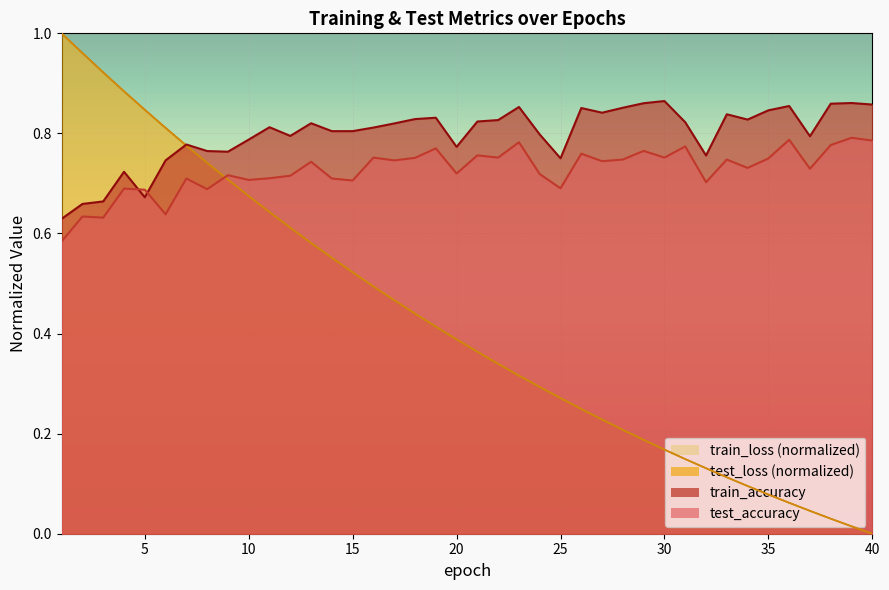

Reading left to right, what are all the values shown in this chart?

test_accuracy: 0.6	0.6	0.6	0.7	0.7	0.6	0.7	0.7	0.7	0.7	0.7	0.7	0.7	0.7	0.7	0.8	0.7	0.8	0.8	0.7	0.8	0.8	0.8	0.7	0.7	0.8	0.7	0.7	0.8	0.8	0.8	0.7	0.7	0.7	0.8	0.8	0.7	0.8	0.8	0.8
test_loss: 1.0	1.0	0.9	0.9	0.8	0.8	0.8	0.7	0.7	0.7	0.6	0.6	0.6	0.6	0.5	0.5	0.5	0.4	0.4	0.4	0.4	0.3	0.3	0.3	0.3	0.2	0.2	0.2	0.2	0.2	0.1	0.1	0.1	0.1	0.1	0.1	0.0	0.0	0.0	0.0
train_accuracy: 0.6	0.7	0.7	0.7	0.7	0.7	0.8	0.8	0.8	0.8	0.8	0.8	0.8	0.8	0.8	0.8	0.8	0.8	0.8	0.8	0.8	0.8	0.9	0.8	0.8	0.9	0.8	0.9	0.9	0.9	0.8	0.8	0.8	0.8	0.8	0.9	0.8	0.9	0.9	0.9
train_loss: 1.0	1.0	0.9	0.9	0.8	0.8	0.8	0.7	0.7	0.7	0.6	0.6	0.6	0.6	0.5	0.5	0.5	0.4	0.4	0.4	0.4	0.3	0.3	0.3	0.3	0.2	0.2	0.2	0.2	0.2	0.1	0.1	0.1	0.1	0.1	0.1	0.0	0.0	0.0	0.0